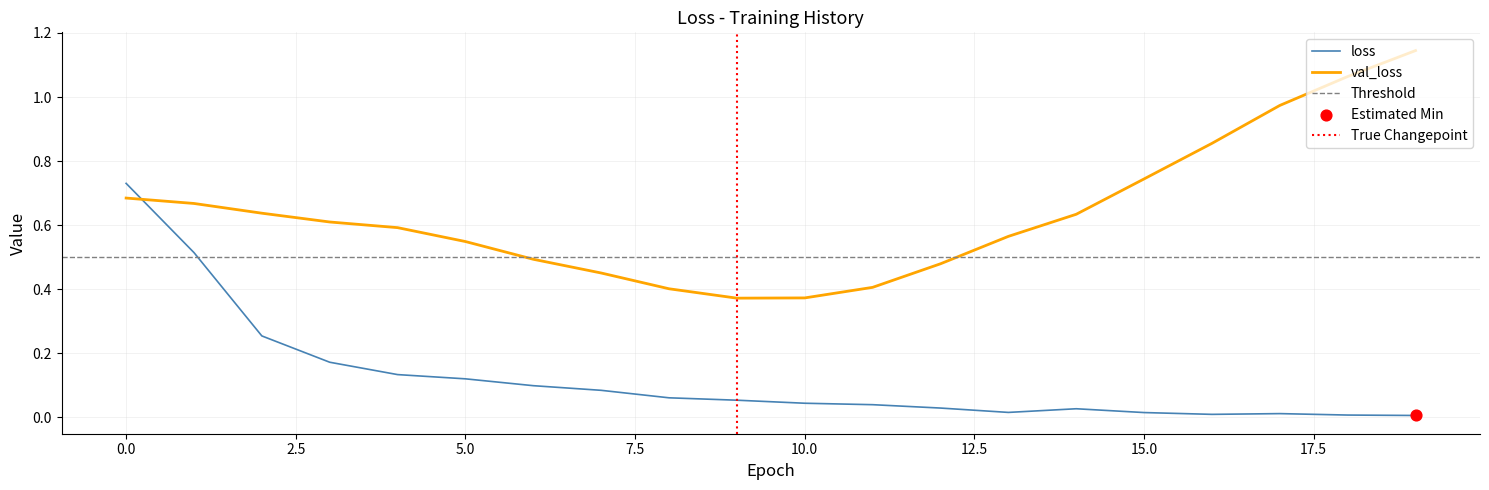

How many times do val_loss and loss cross each other?

1